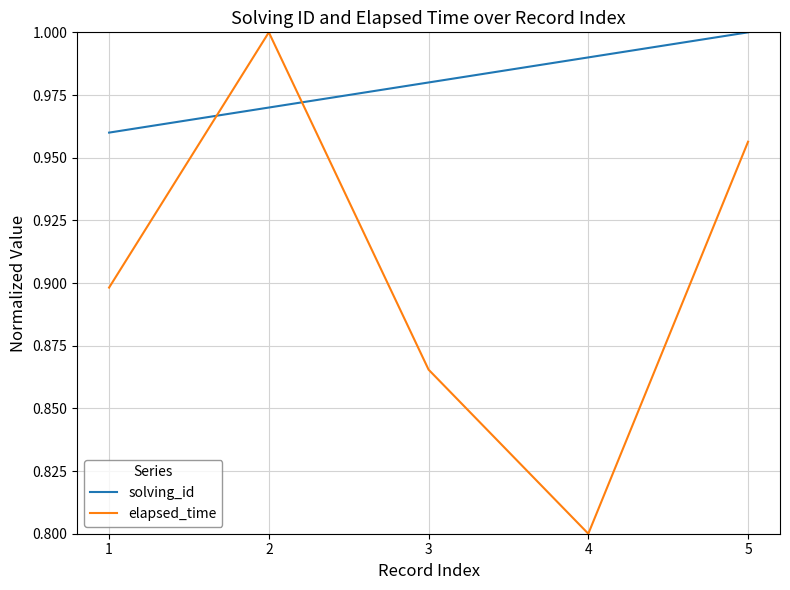

What is the sum of the elapsed_time values at 5 and 3?

1.8